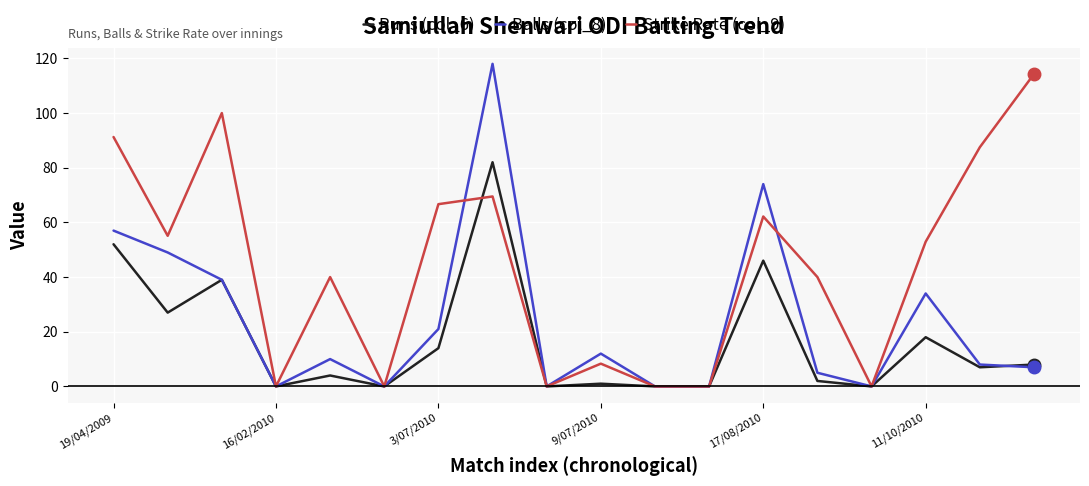

What is the maximum value shown in the chart?

118.0